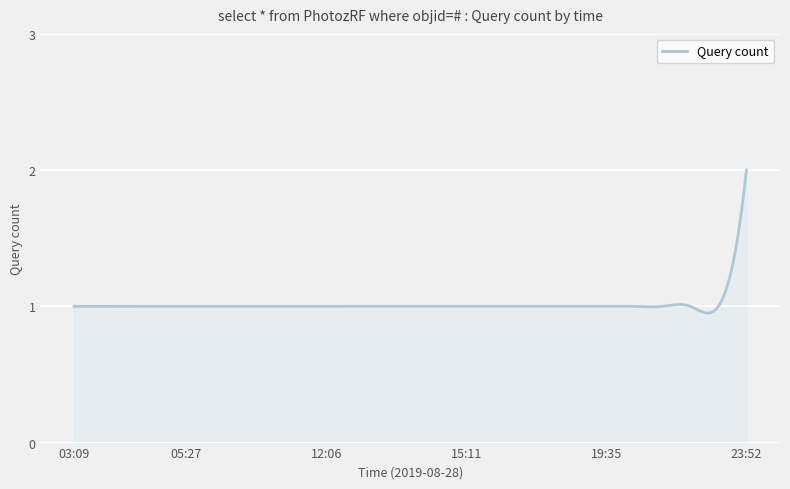

What is the greatest value displayed?

2.0